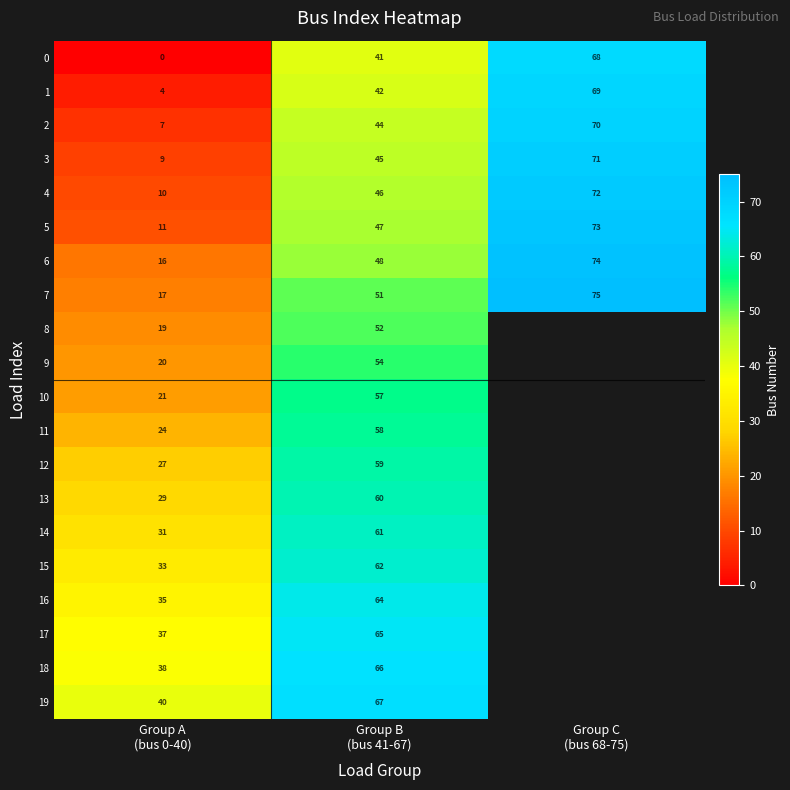

What is the difference between the maximum and minimum values in the 2 series?

63